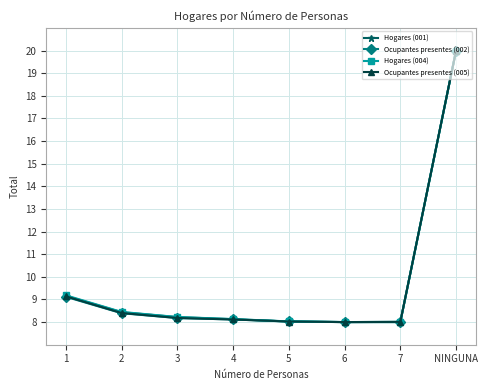

What are all the series names shown in the legend?

Hogares (001), Ocupantes presentes (002), Hogares (004), Ocupantes presentes (005)